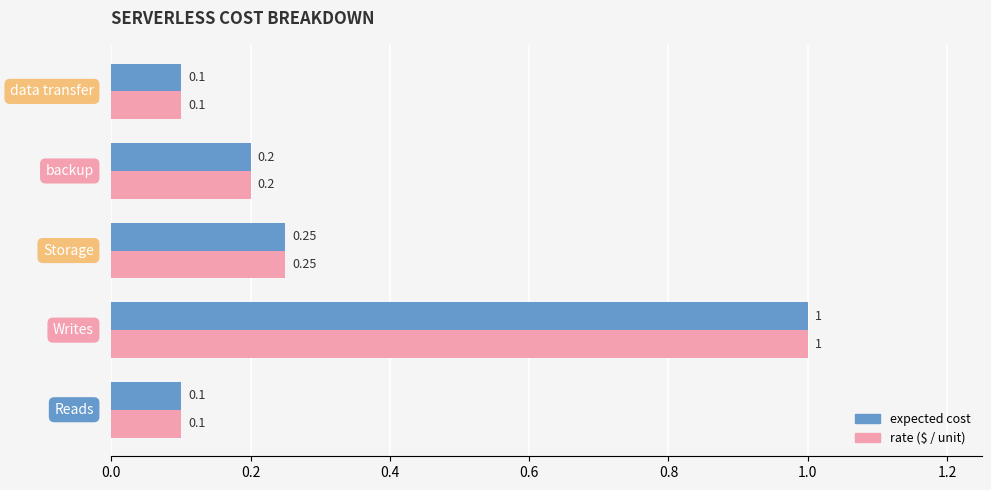

What is the greatest value displayed?

1.0